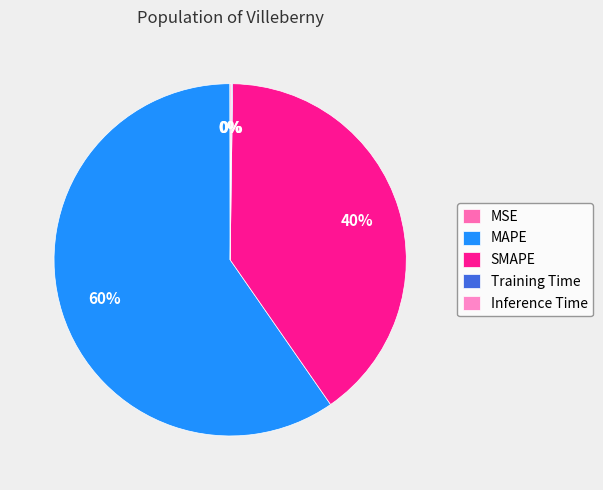

Which category accounts for the majority?

MAPE